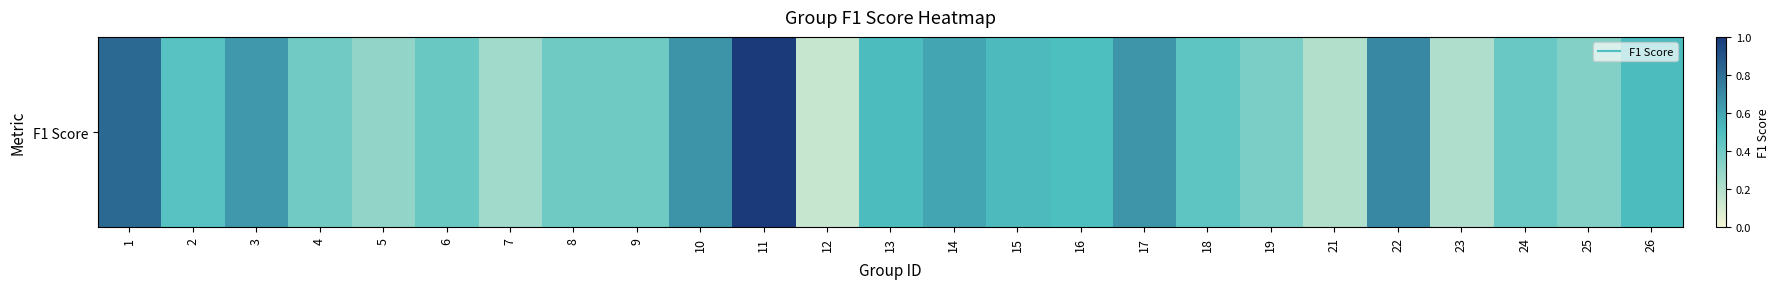

Where is the data nearest to the value 0?

12